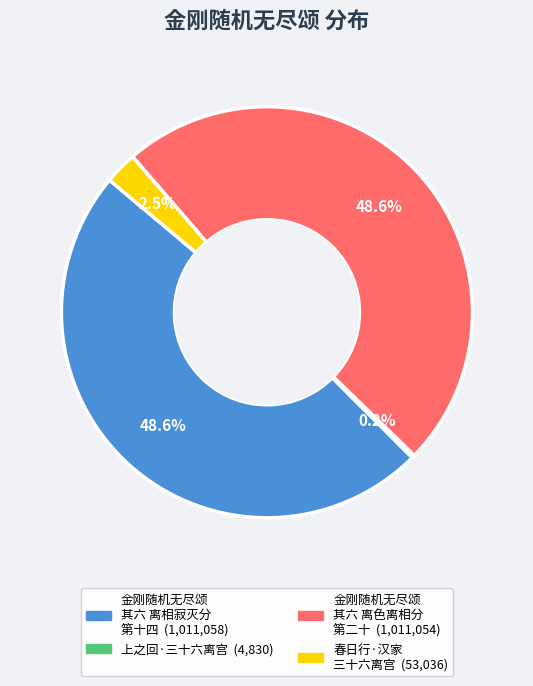

Is there a majority slice in this chart?

No